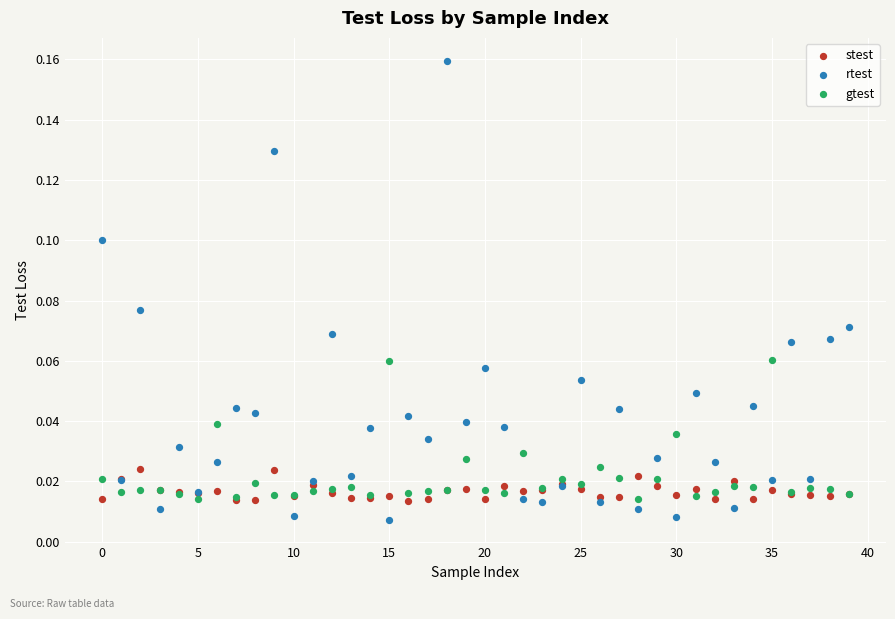

Which series reaches the minimum Y coordinate?

rtest